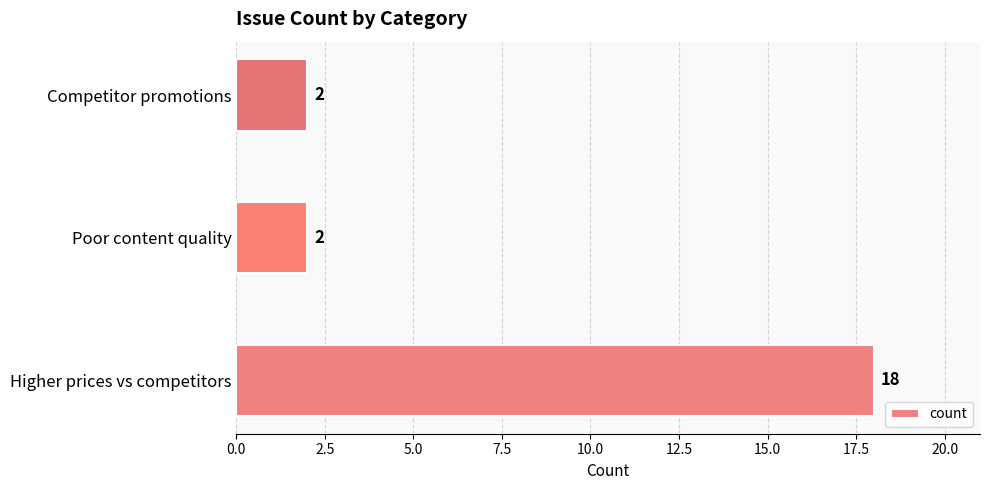

The value at Competitor promotions is 3. True or false?

False